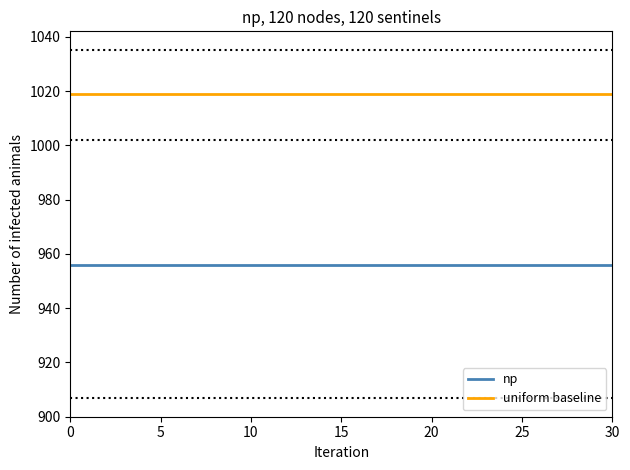

Which series has the largest total across all categories?

uniform baseline